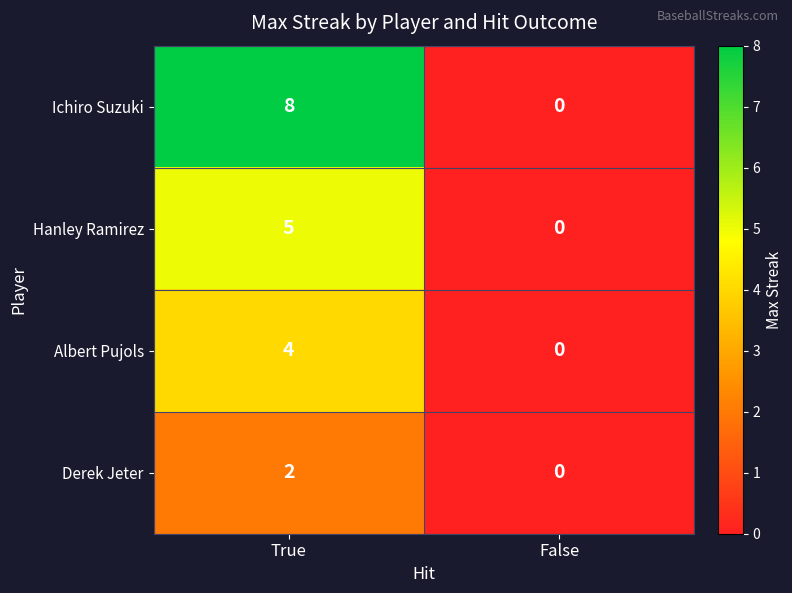

Reading right to left, list all the values displayed in this chart.

Ichiro Suzuki: False=0	True=8
Hanley Ramirez: False=0	True=5
Albert Pujols: False=0	True=4
Derek Jeter: False=0	True=2